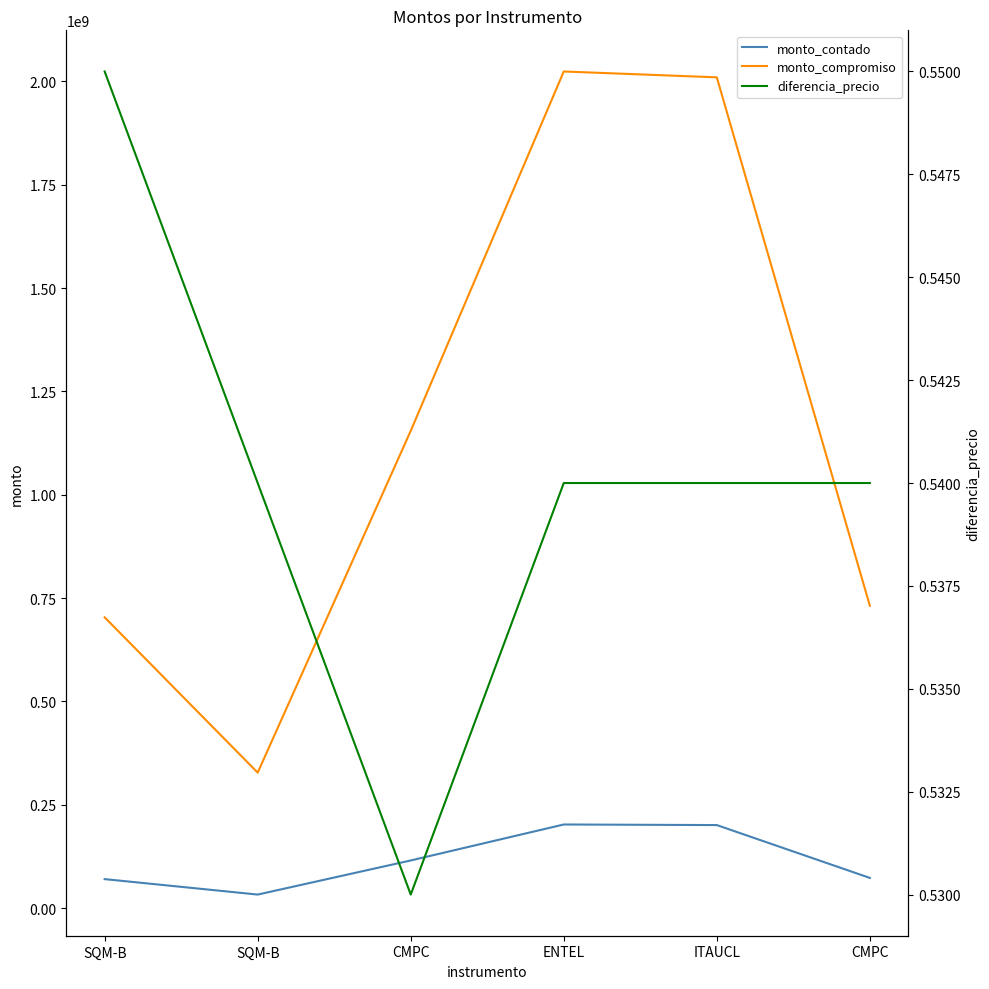

True or false: monto_contado has a value of 32594100.0 at SQM-B.

True